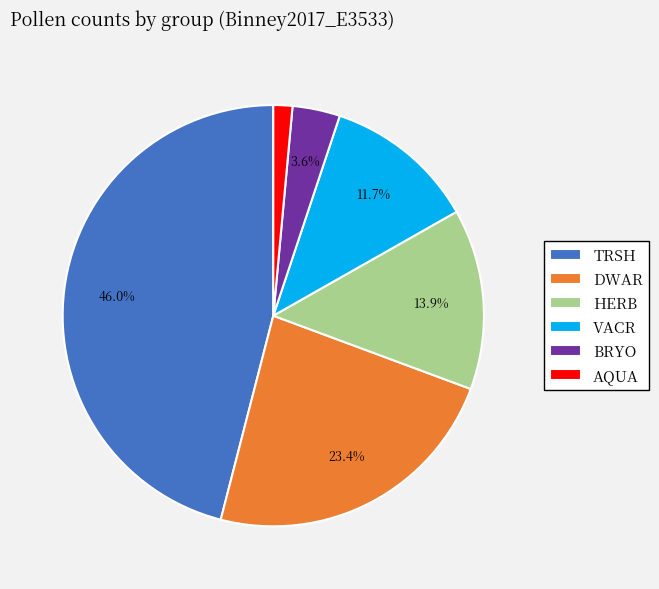

Do AQUA and VACR together represent more than half of the pie?

No